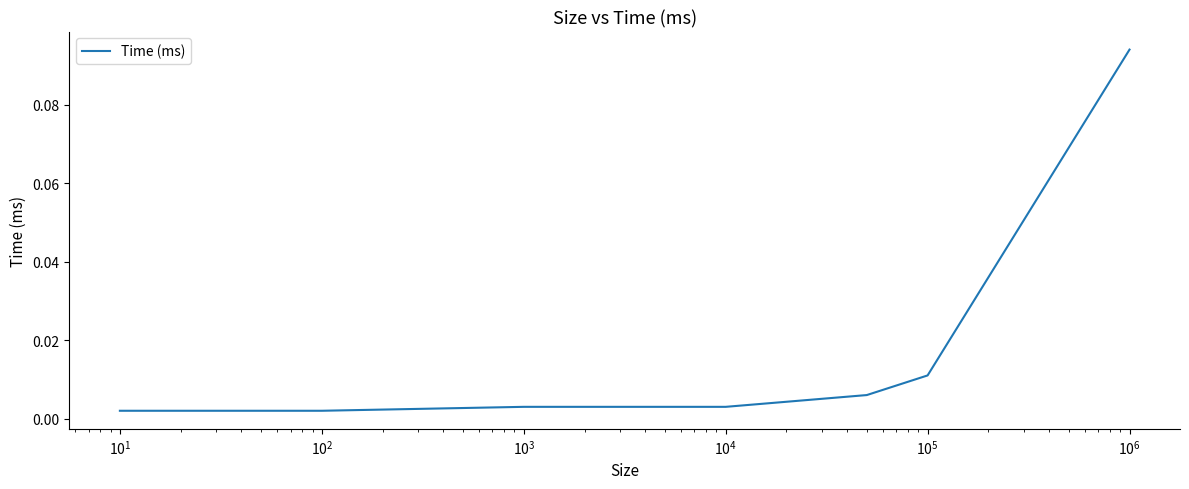

True or false: the data has more than 1 interior local peaks.

False